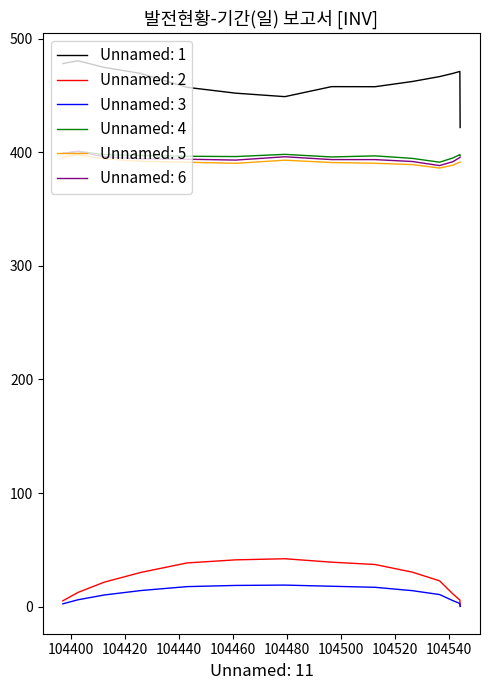

At how many categories does at least one series exceed 155?

14